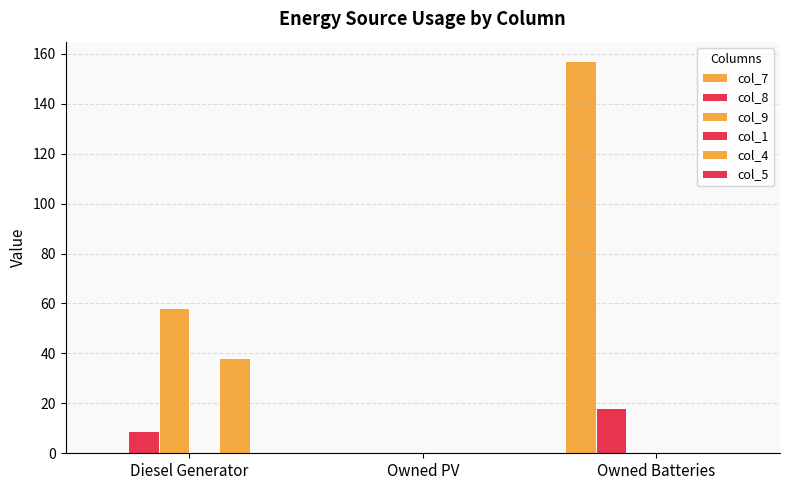

Is it true that col_9 equals -26 at Owned PV?

False